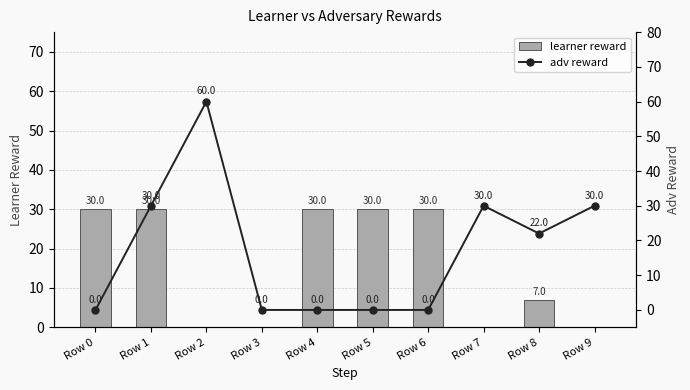

Reading left to right, what are all the values shown in this chart?

learner reward: Row 0=30	Row 1=30	Row 2=0	Row 3=0	Row 4=30	Row 5=30	Row 6=30	Row 7=0	Row 8=7	Row 9=0
adv reward: Row 0=0	Row 1=30	Row 2=60	Row 3=0	Row 4=0	Row 5=0	Row 6=0	Row 7=30	Row 8=22	Row 9=30